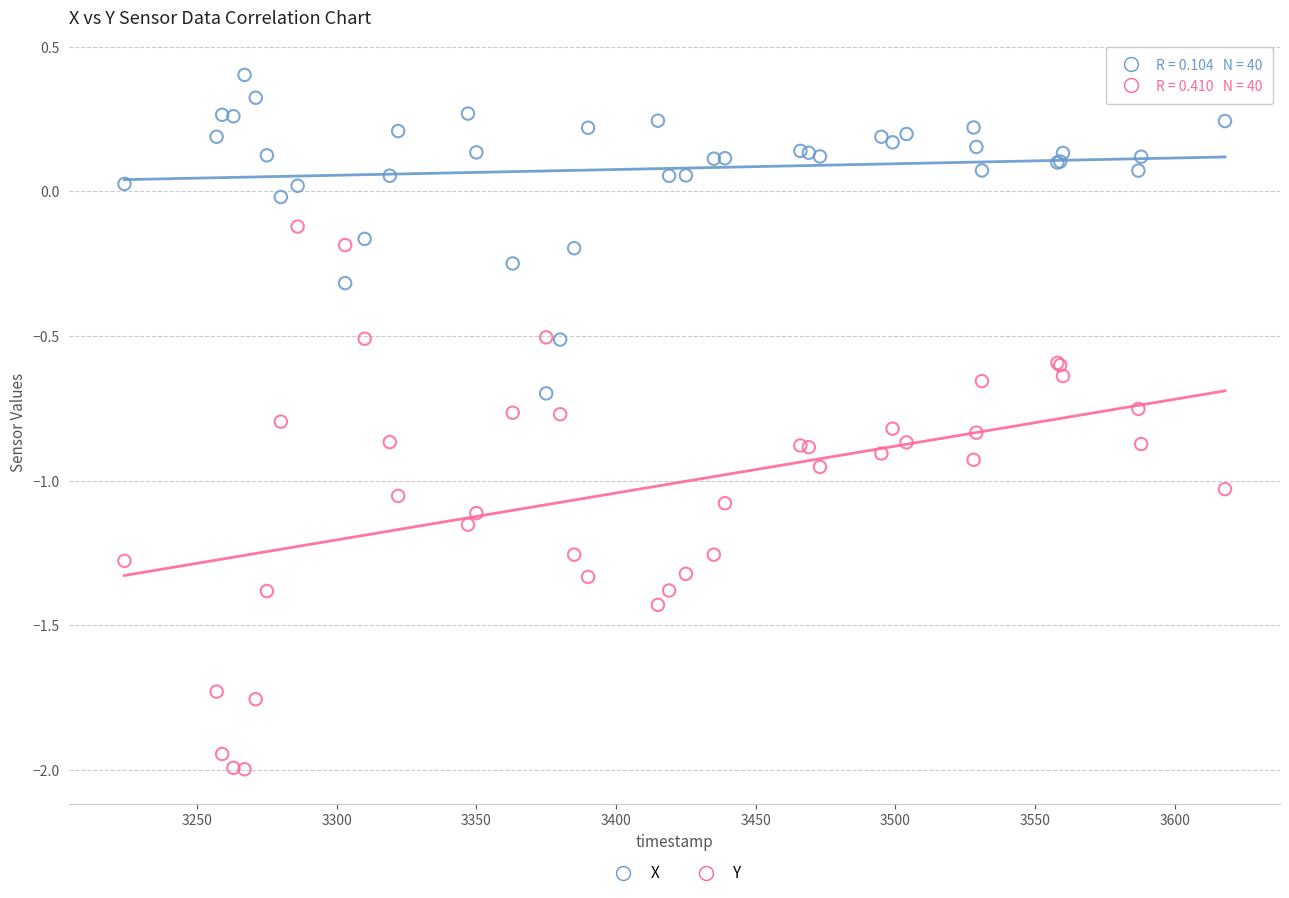

What are all the series names shown in the legend?

X, Y